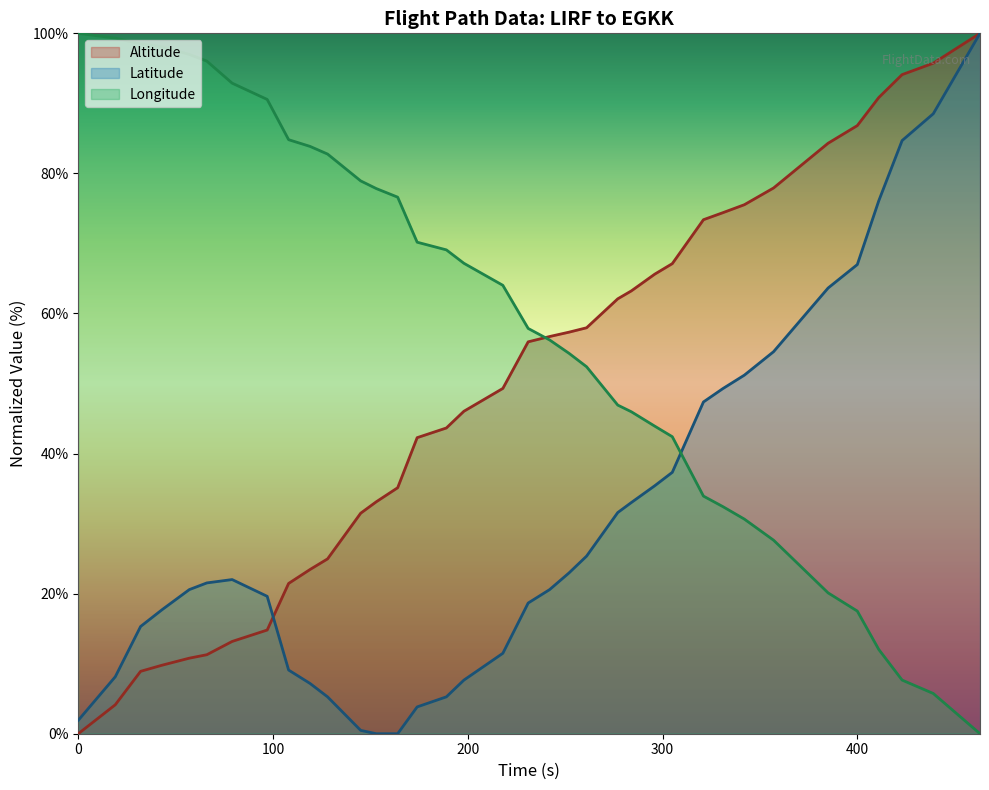

At which label is Longitude closest to 50?

261